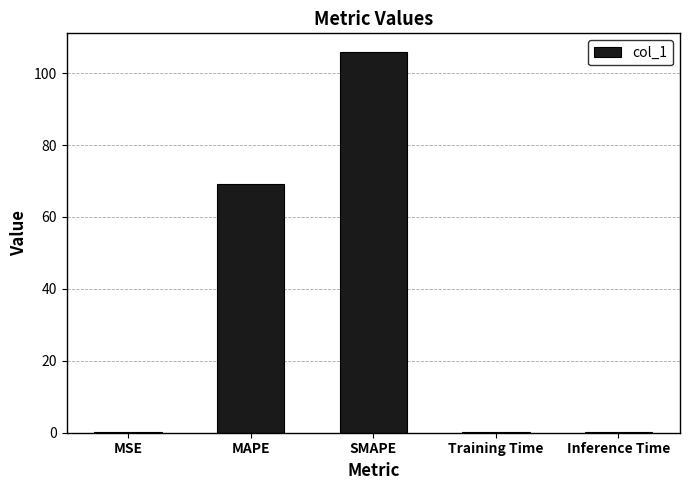

What is the difference between the values at SMAPE and MAPE?

36.6